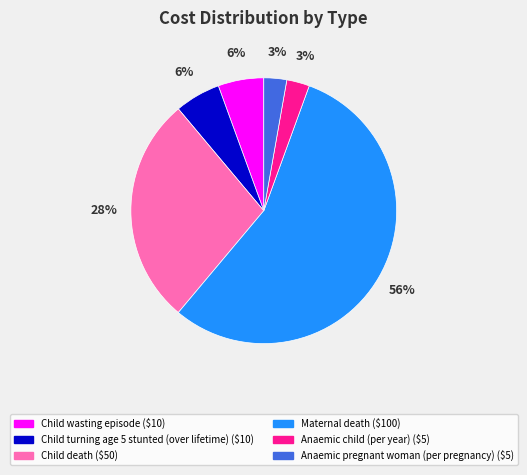

What percentage is the Child wasting episode slice, to the nearest percent?

6%